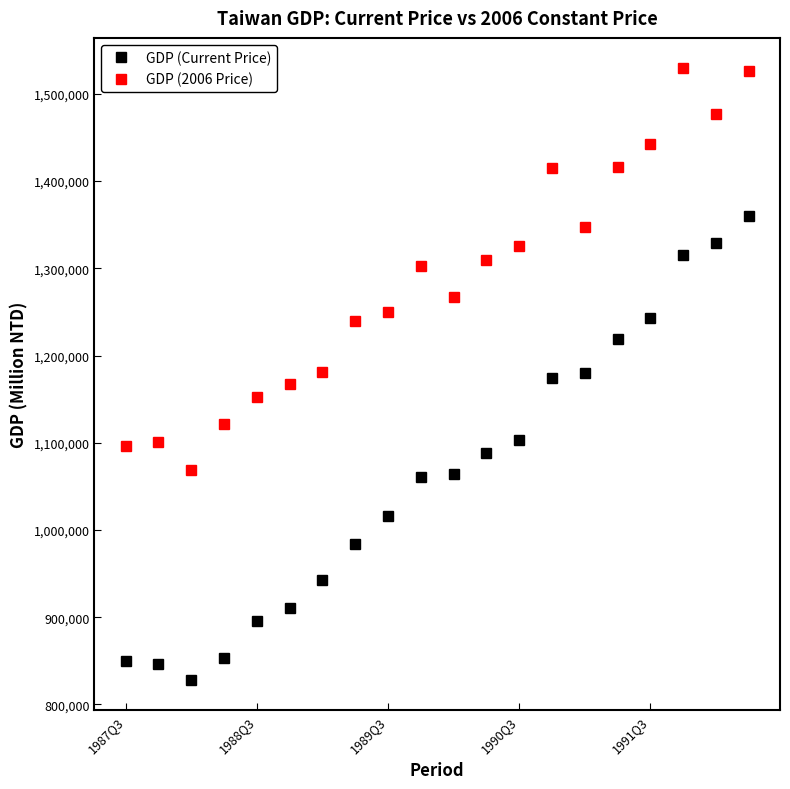

True or false: GDP (2006 Price) and GDP (Current Price) cross at least once.

False